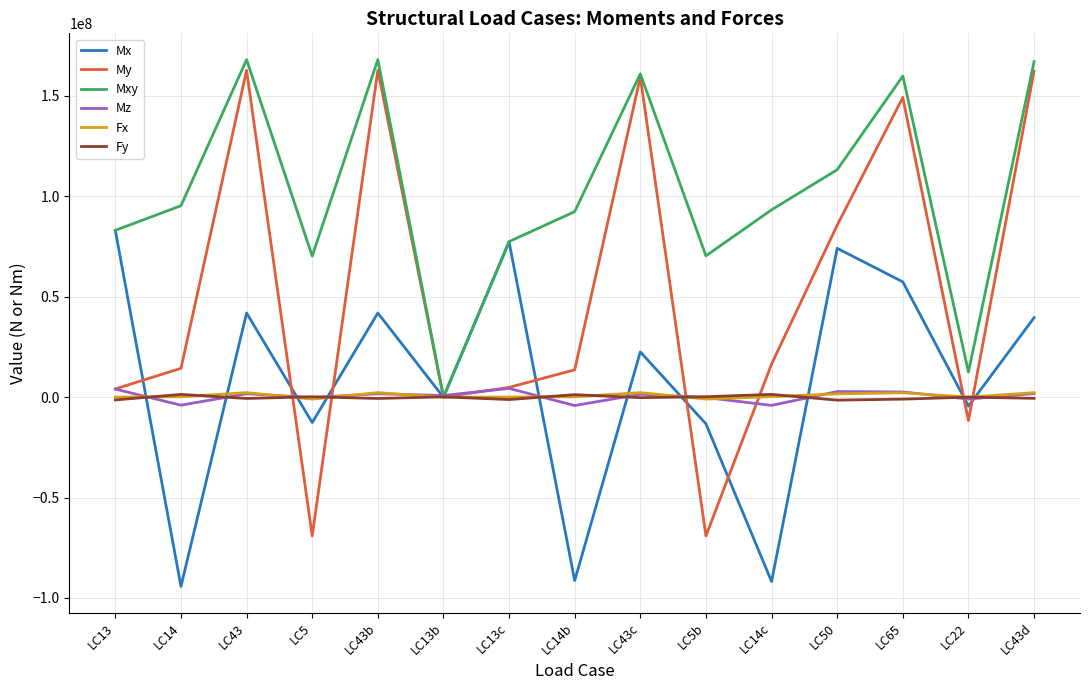

How many values in the Mz series exceed 1447406?

8